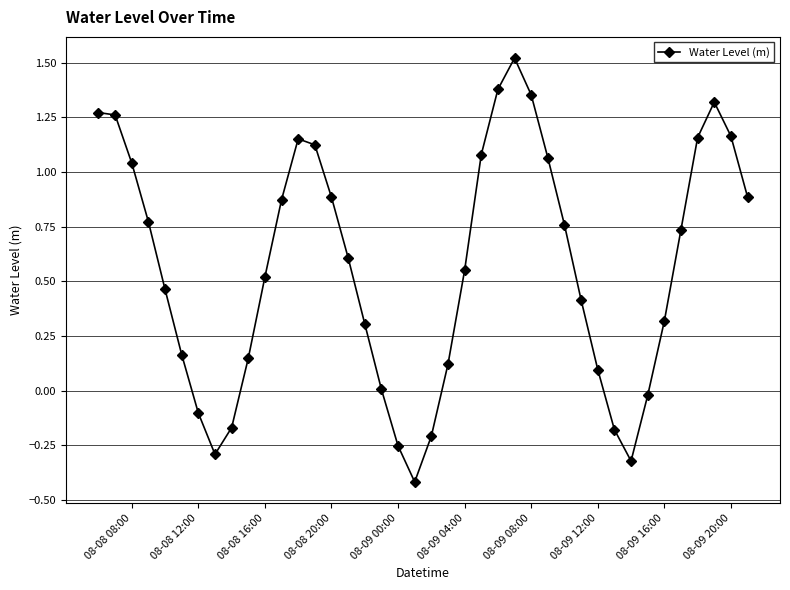

How many points are lower than both their immediate neighbors (excluding endpoints)?

3